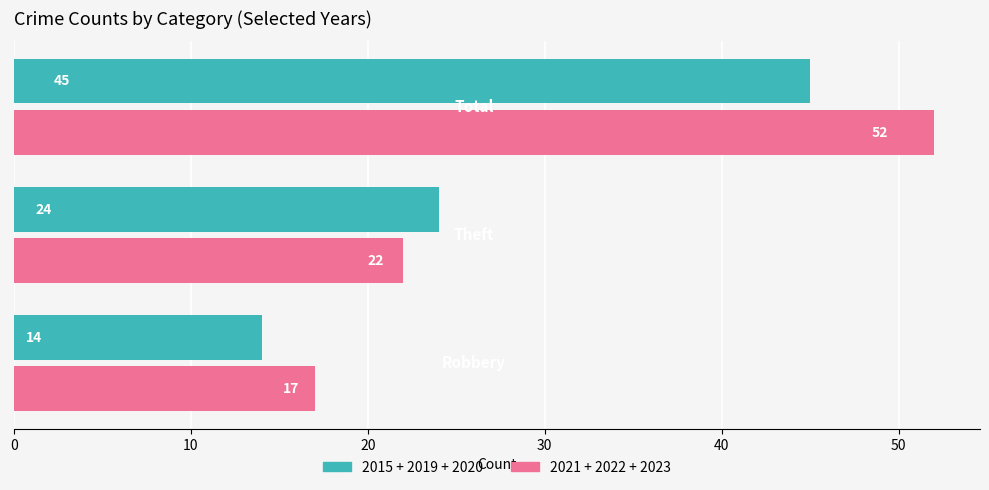

What is the maximum value shown in the chart?

52